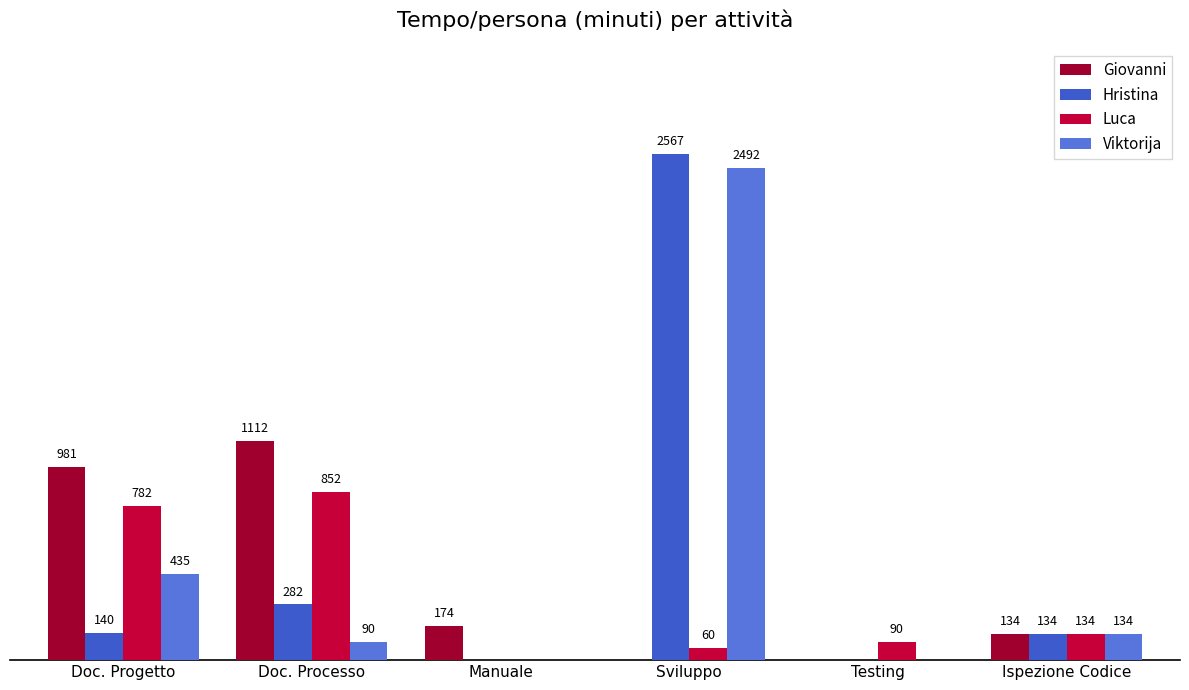

Which series has the widest spread of values?

Hristina